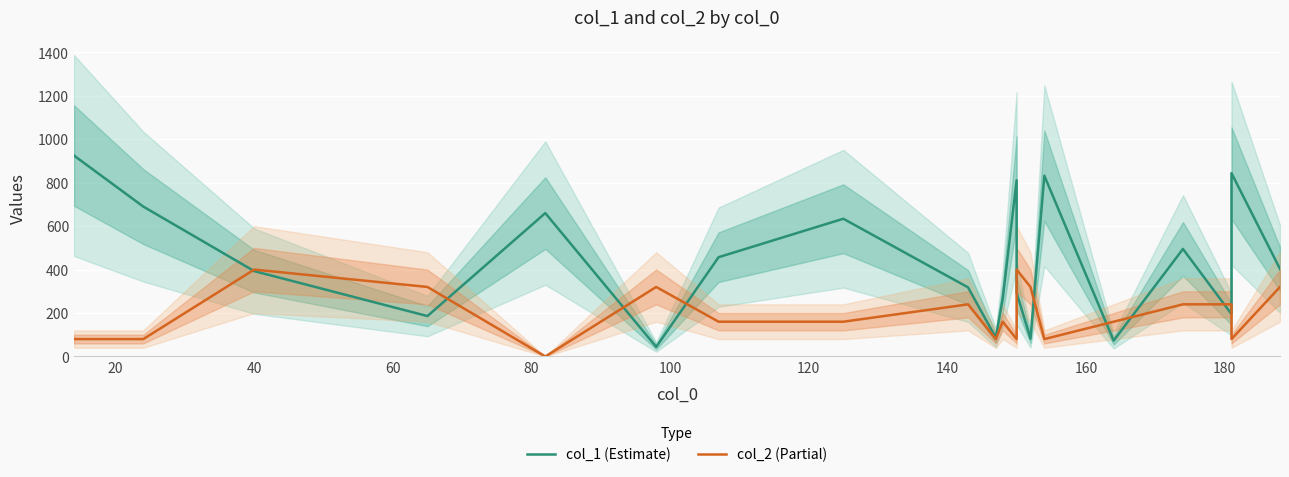

At how many categories does at least one series exceed 296?

16